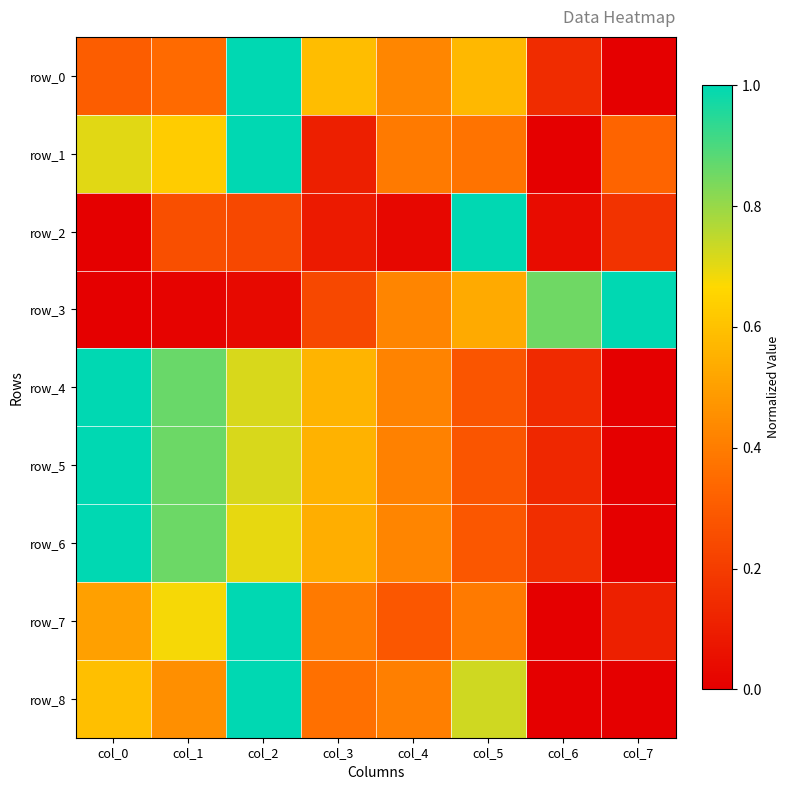

What is the average value of the row_3 series?

0.4